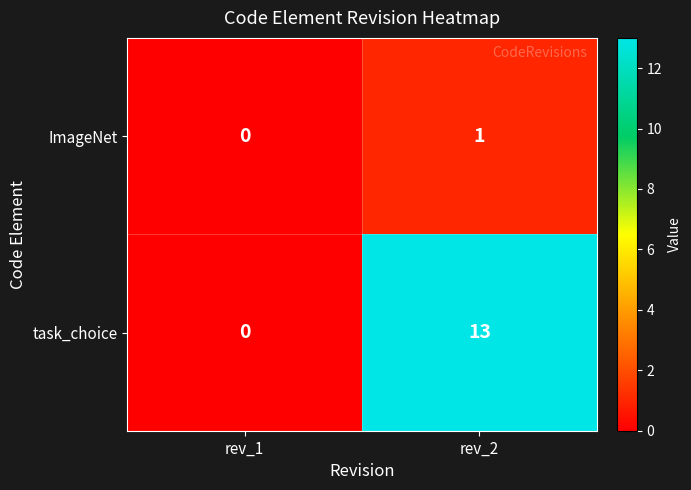

Reading left to right, what are all the values shown in this chart?

ImageNet: rev_1=0	rev_2=1
task_choice: rev_1=0	rev_2=13